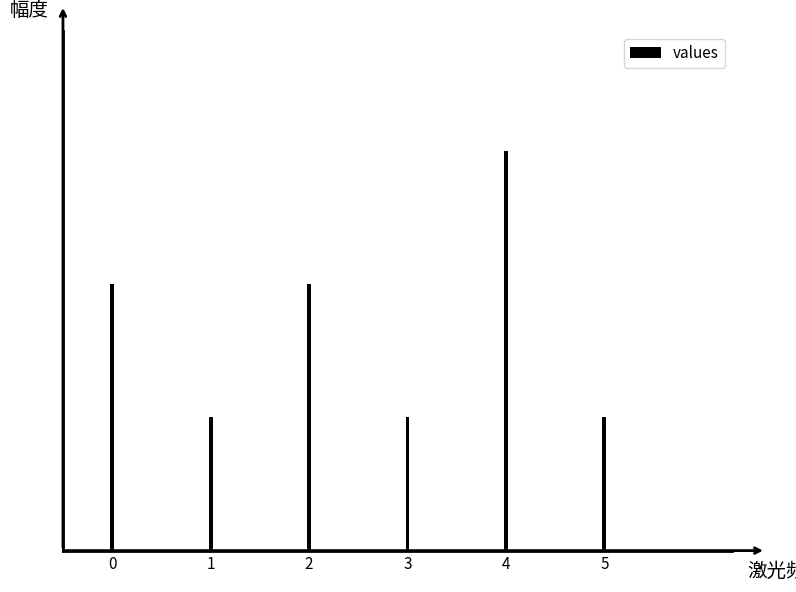

Rank the categories by value from highest to lowest.

4, 0, 2, 1, 3, 5